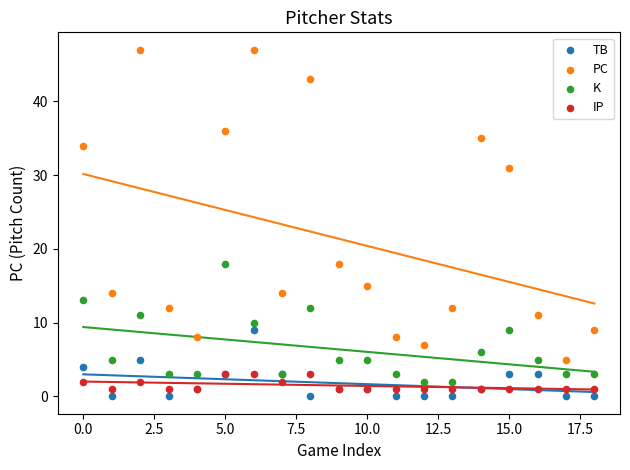

What are all the series names shown in the legend?

TB, PC, K, IP